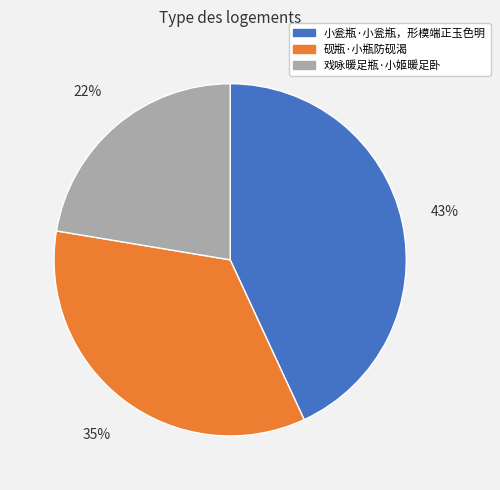

Approximately how many times larger is the value at 小瓮瓶·小瓮瓶，形模端正玉色明 compared to 砚瓶·小瓶防砚渴?

1.2